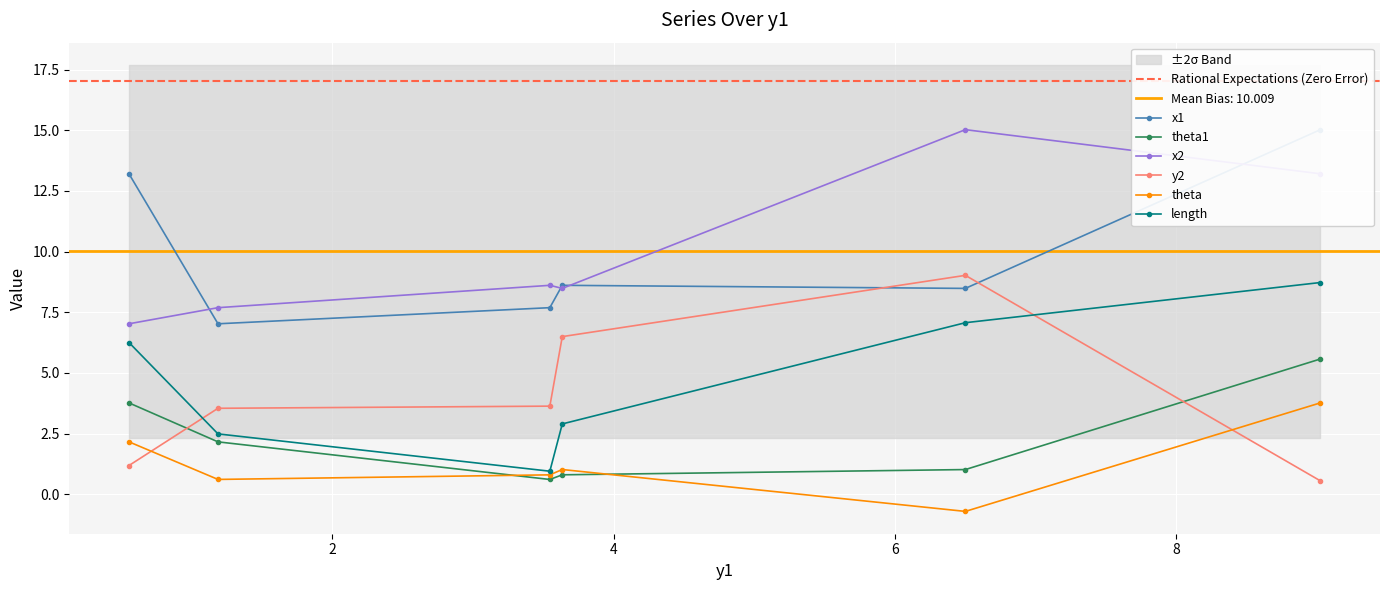

Between 3.633701758166087 and 6.499253854860491, which is larger?

3.633701758166087